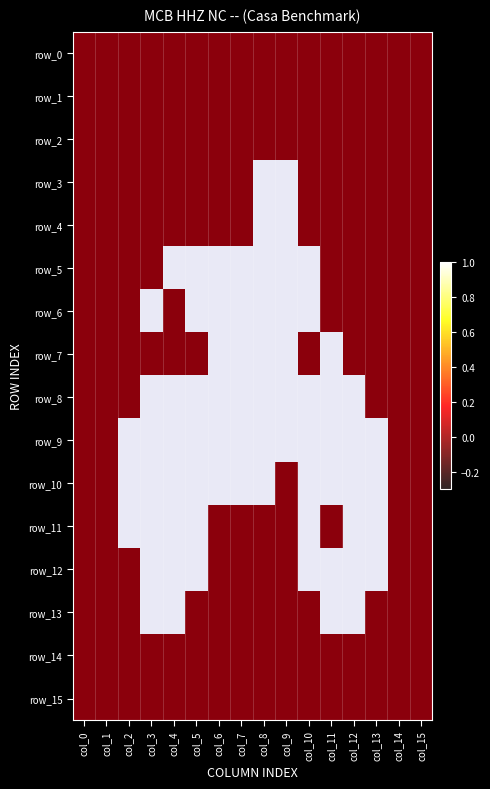

Rank the series by their maximum value, from lowest to highest.

row_0, row_1, row_2, row_14, row_15, row_3, row_4, row_5, row_6, row_7, row_8, row_9, row_10, row_11, row_12, row_13